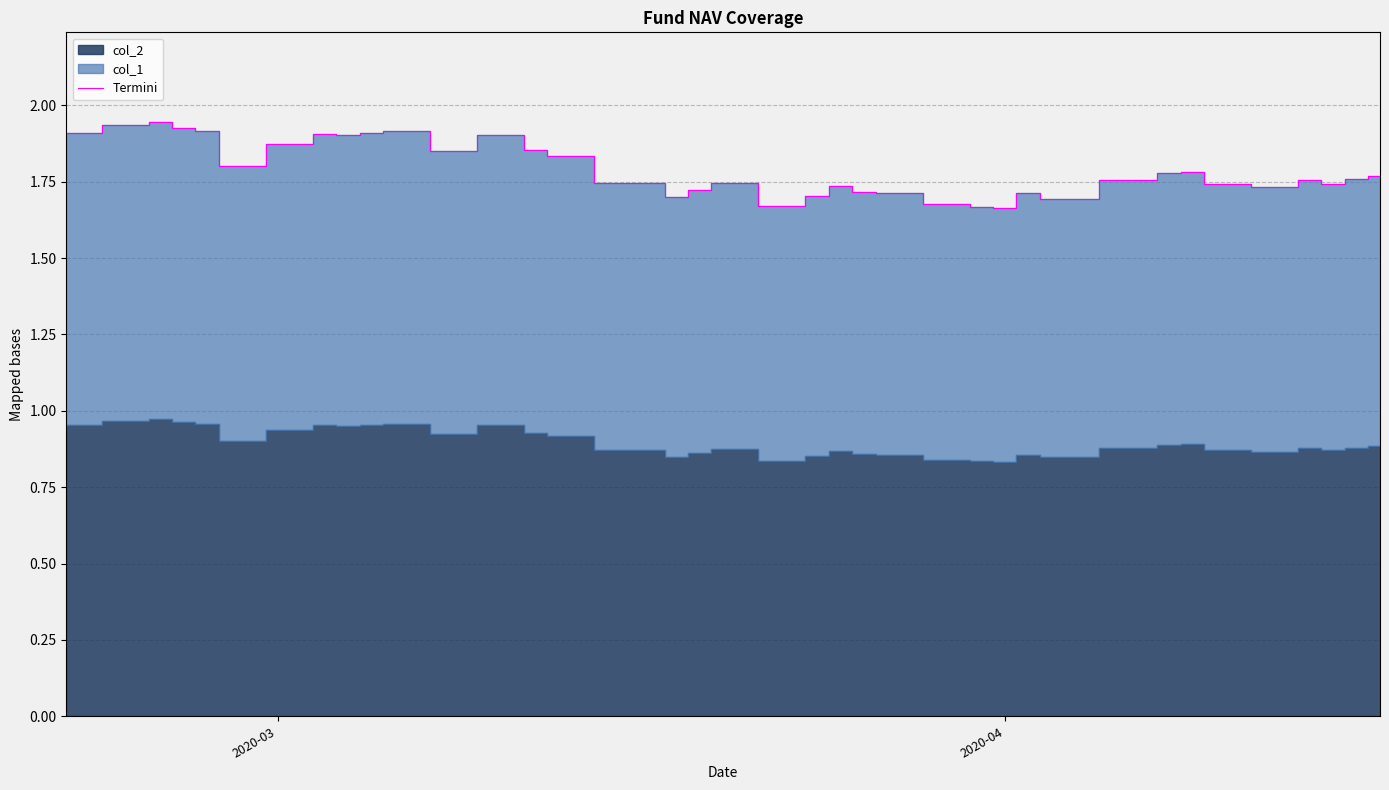

What is the difference between the maximum and minimum values?

0.3